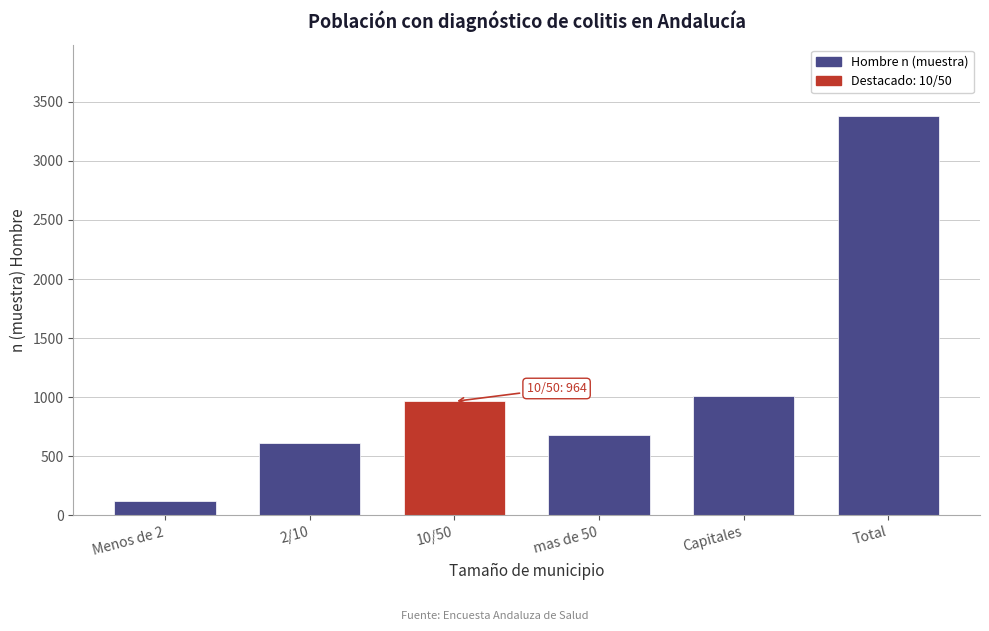

Reading left to right, transcribe all the data shown in this chart.

Menos de 2=118	2/10=612	10/50=964	mas de 50=676	Capitales=1006	Total=3376